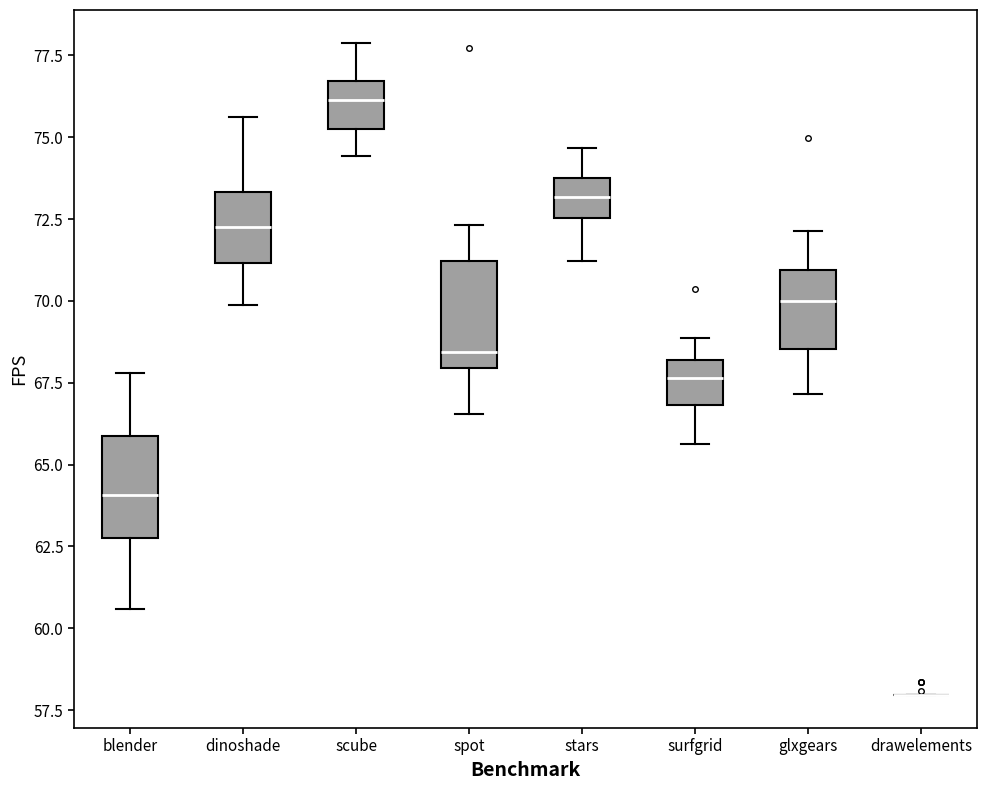

Reading left to right, read every box against the y-axis: the position of its median line, the range the box covers, and the ends of its whiskers. The values are not printed on the chart, so give them approximately, as read against the axis.

blender: median 64.0, box 63.0 to 66.0, whiskers 60.5 to 68.0
dinoshade: median 72.0, box 71.0 to 73.5, whiskers 70.0 to 75.5
scube: median 76.0, box 75.5 to 76.5, whiskers 74.5 to 78.0
spot: median 68.5, box 68.0 to 71.0, whiskers 66.5 to 72.5
stars: median 73.0, box 72.5 to 74.0, whiskers 71.0 to 74.5
surfgrid: median 67.5, box 67.0 to 68.0, whiskers 65.5 to 69.0
glxgears: median 70.0, box 68.5 to 71.0, whiskers 67.0 to 72.0
drawelements: box collapsed to a line at 58.0, whiskers 58.0 to 58.0